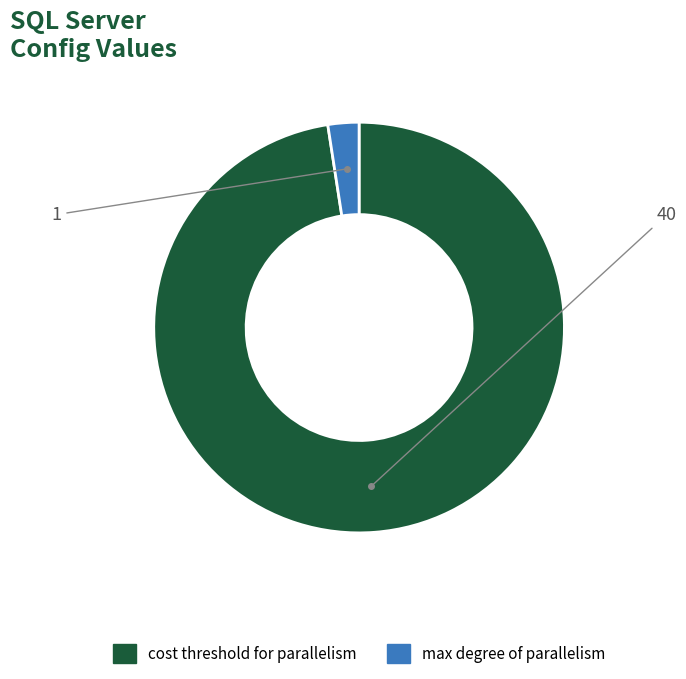

Is the sum of cost threshold for parallelism and max degree of parallelism greater than half?

Yes